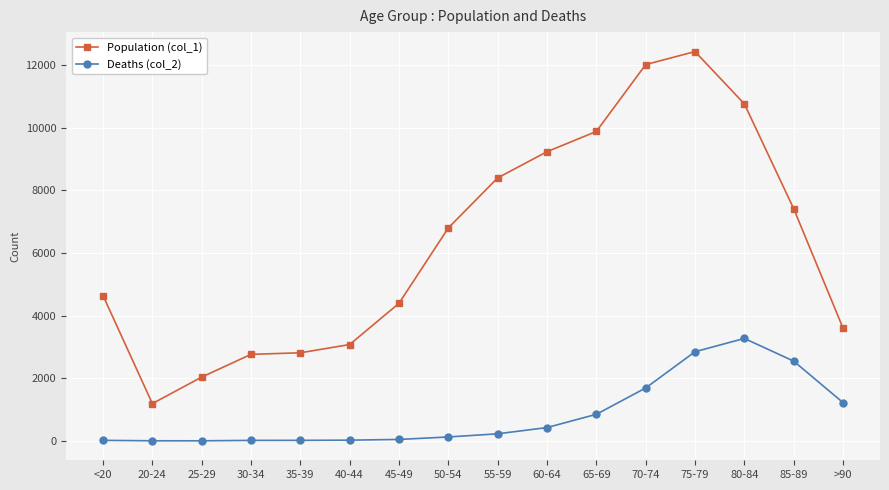

The value of Deaths (col_2) at 75-79 is 4463. True or false?

False